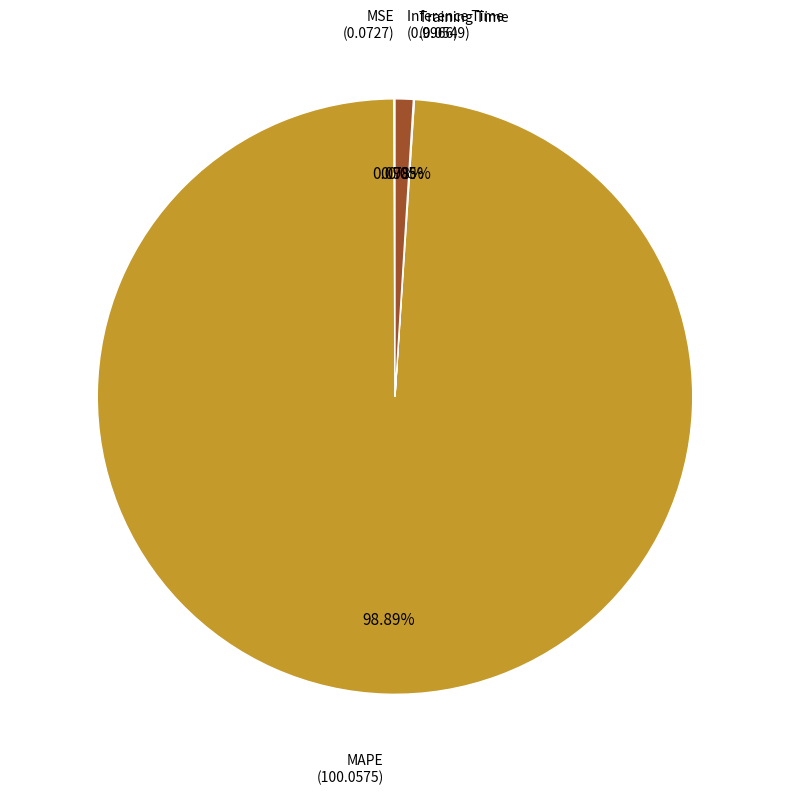

Which category has the biggest portion of the pie?

MAPE